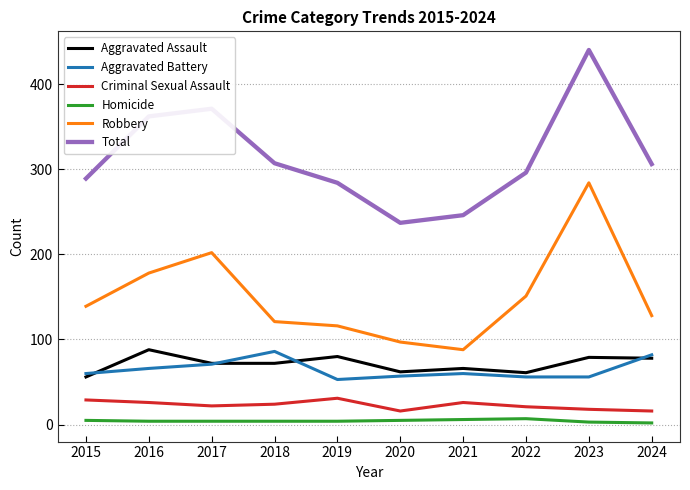

What is the difference between the Robbery values at 2018 and 2015?

18